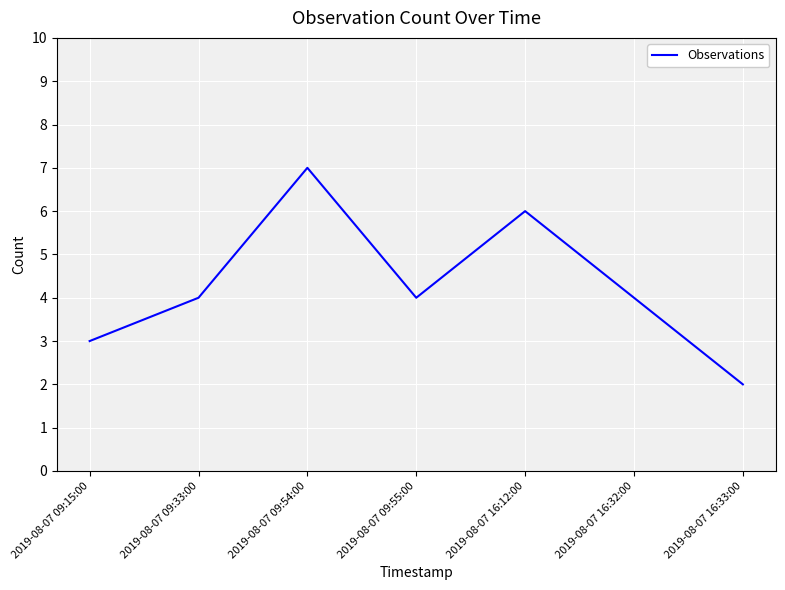

What is the approximate value at 2019-08-07 09:15:00?

3